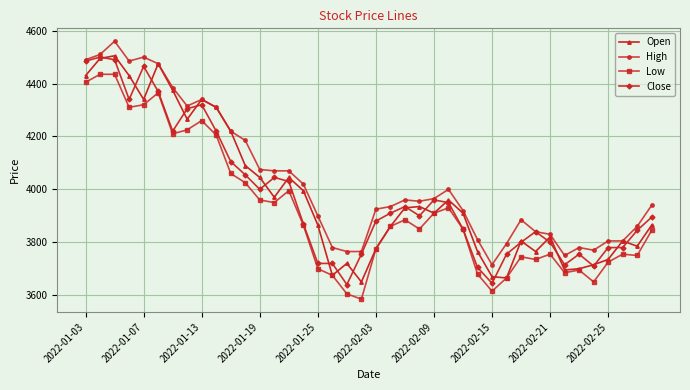

What is the average value of the High series?

4037